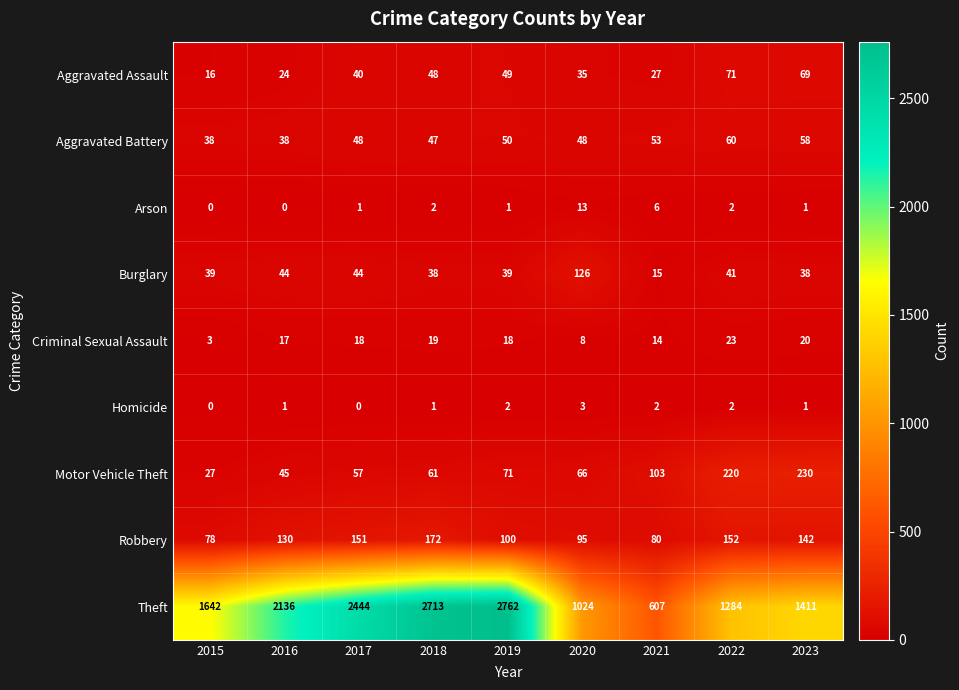

What is the total value across all series at 2021?

907